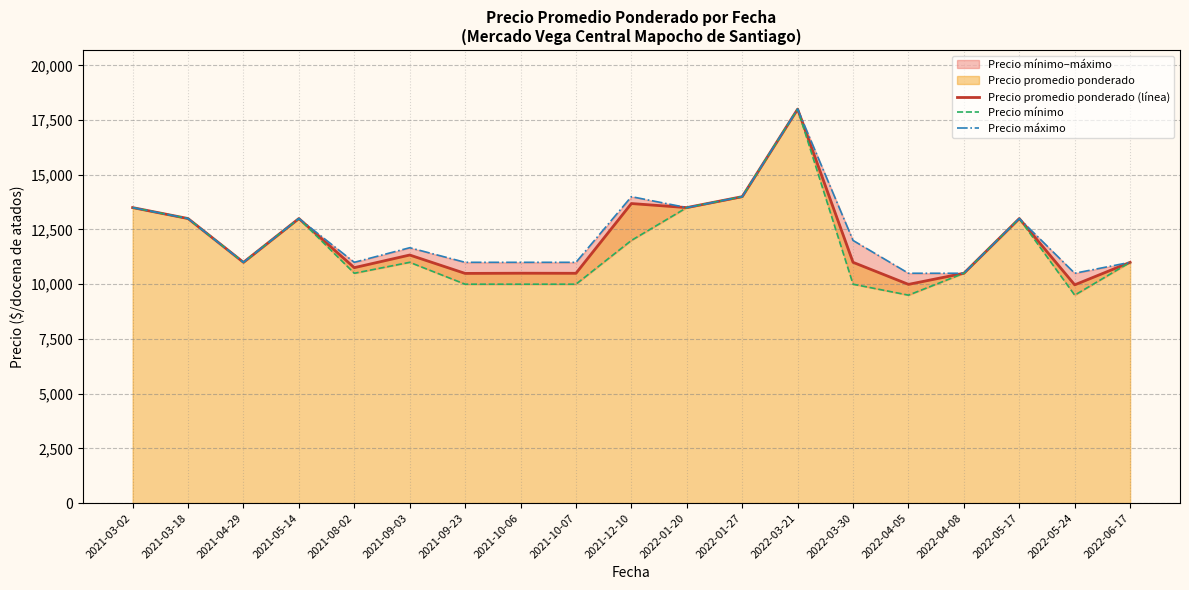

How many lines are shown in the chart?

3